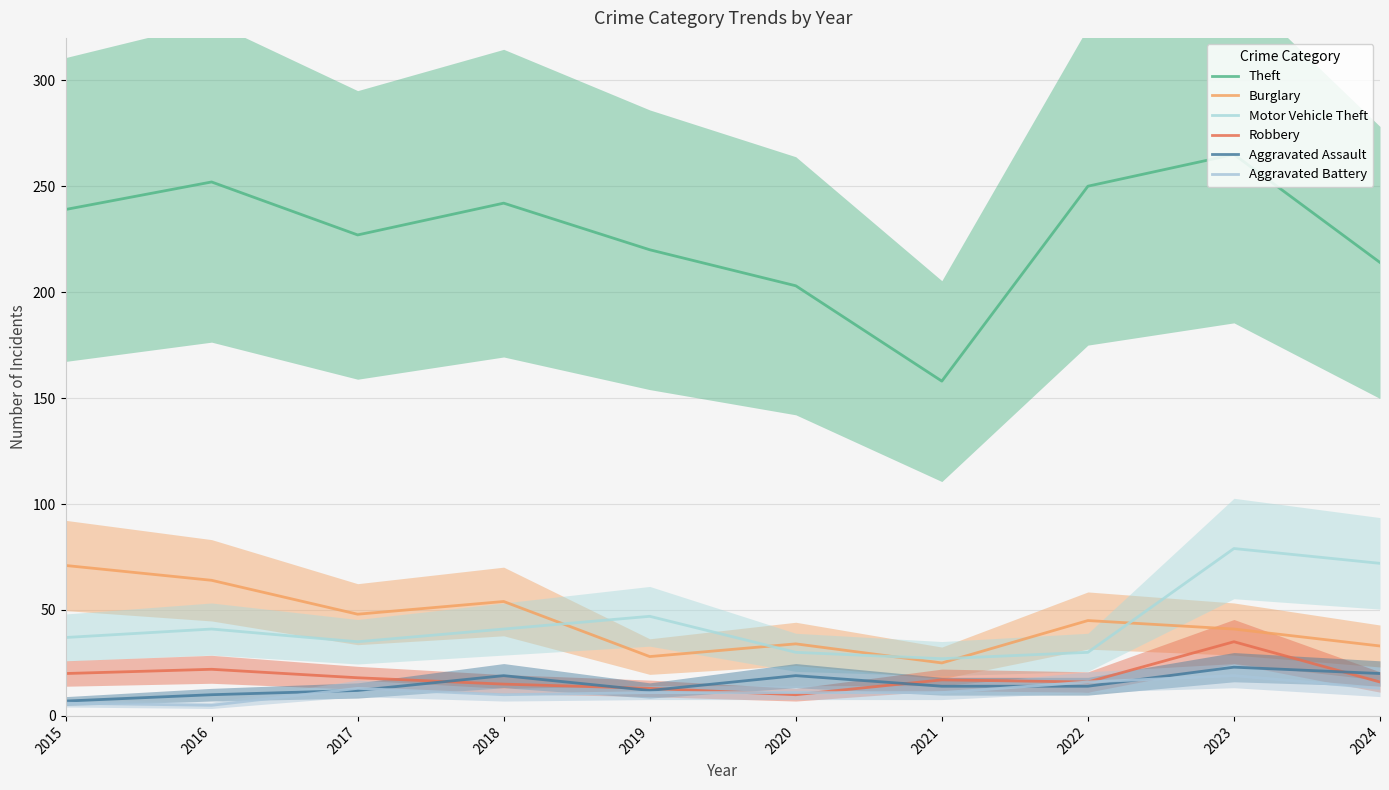

How many series are shown in this chart?

6